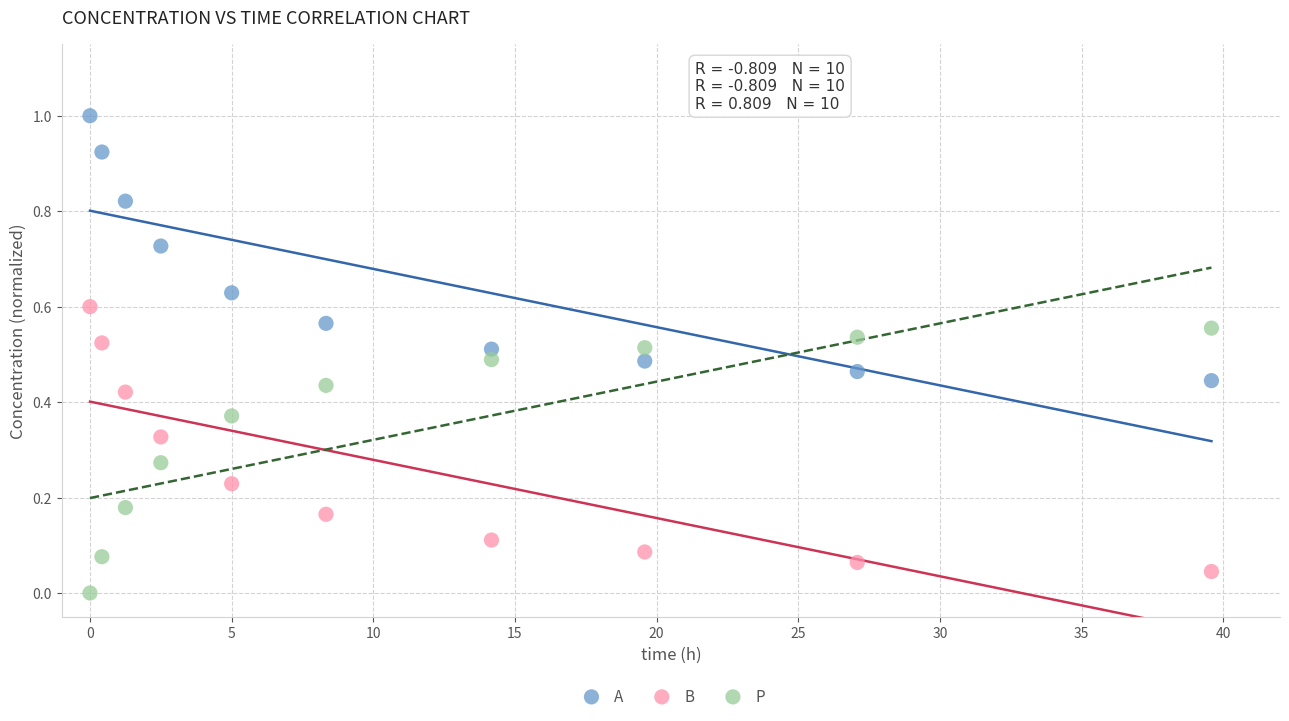

Which series reaches the maximum Y coordinate?

A